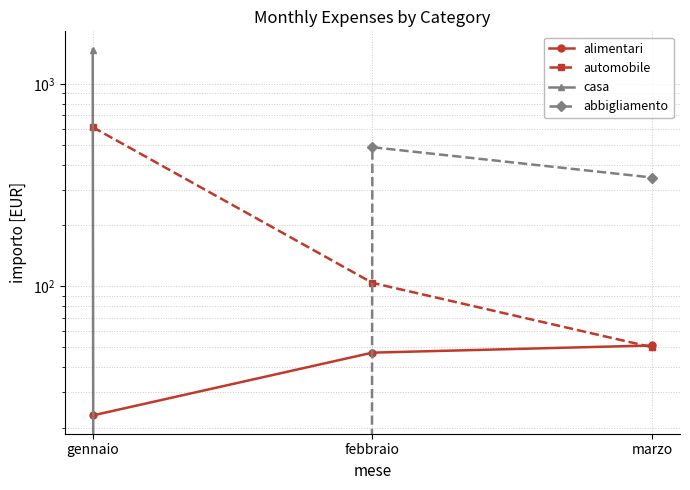

Count the alimentari values in the range 23 to 51.

3